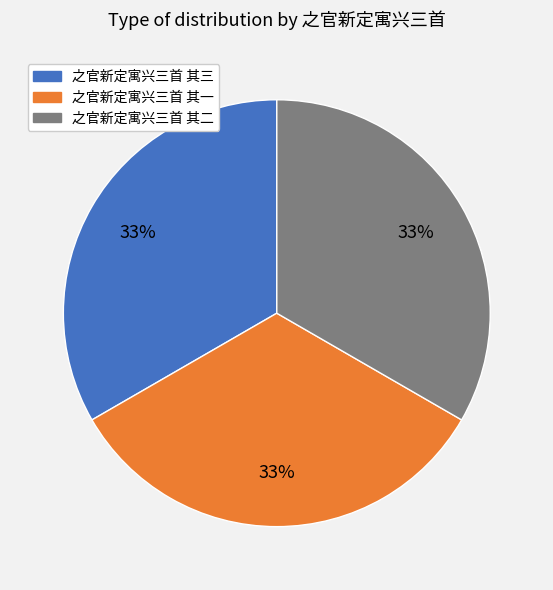

Is 之官新定寓兴三首 其三 the majority of the pie?

No